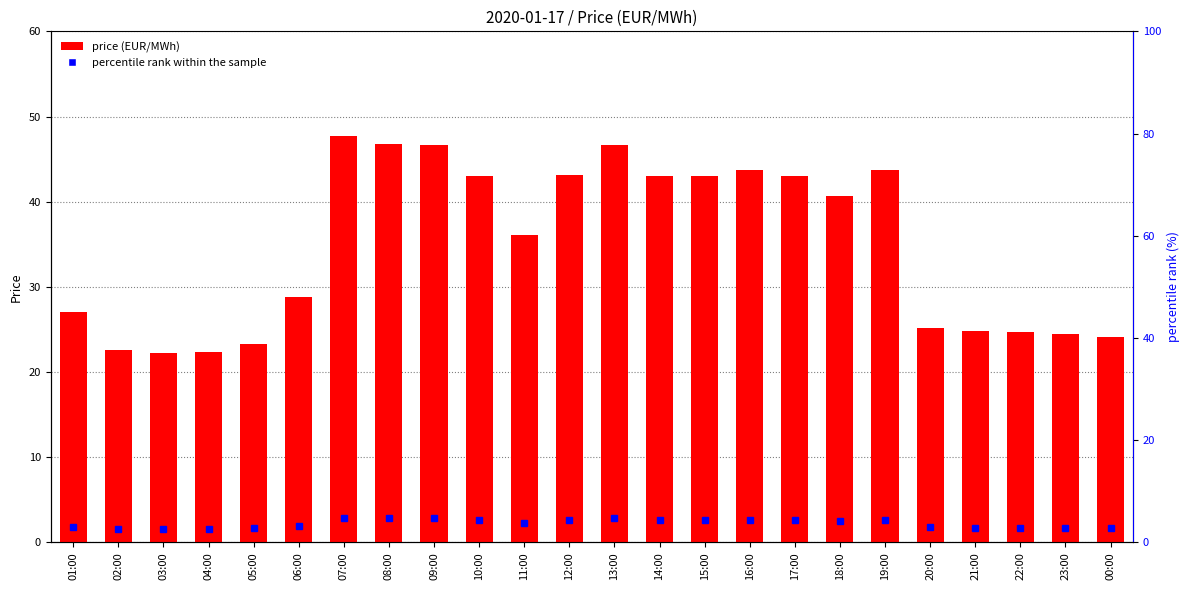

What is the change in value from 11:00 to 13:00?

+10.6